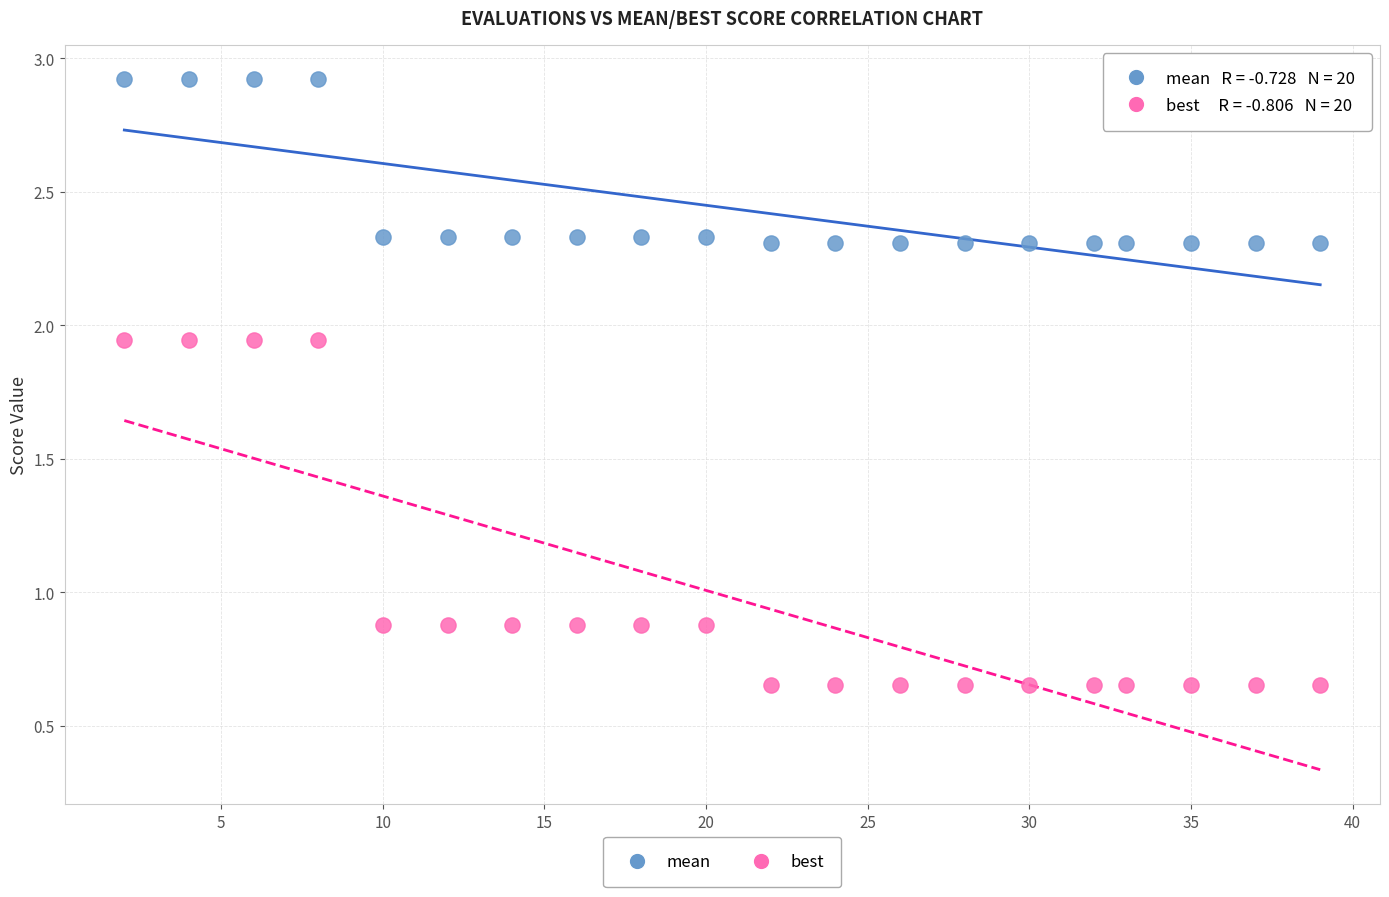

What is the X range (max minus min) for the scatter plot?

37.0